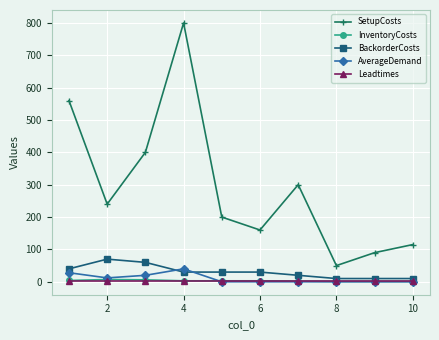

Does the chart display data point markers on the line(s)?

Yes